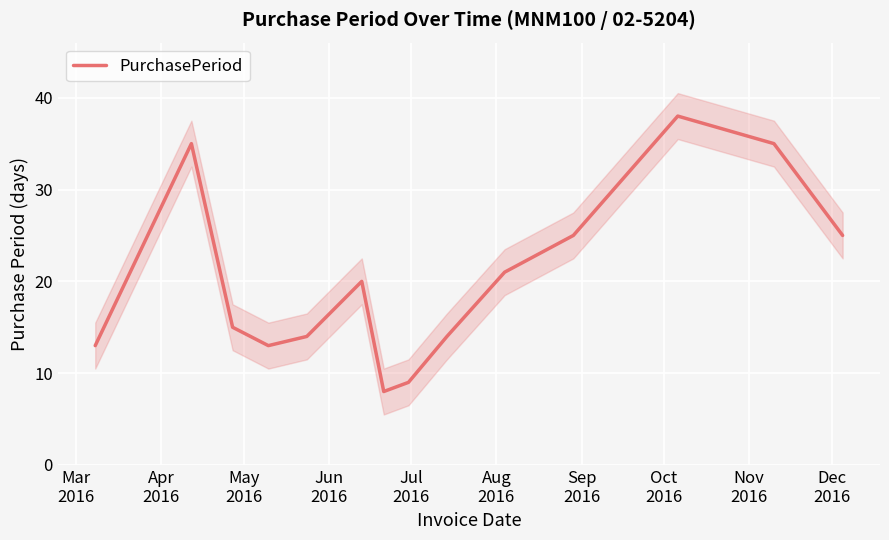

What is the minimum value shown in the chart?

8